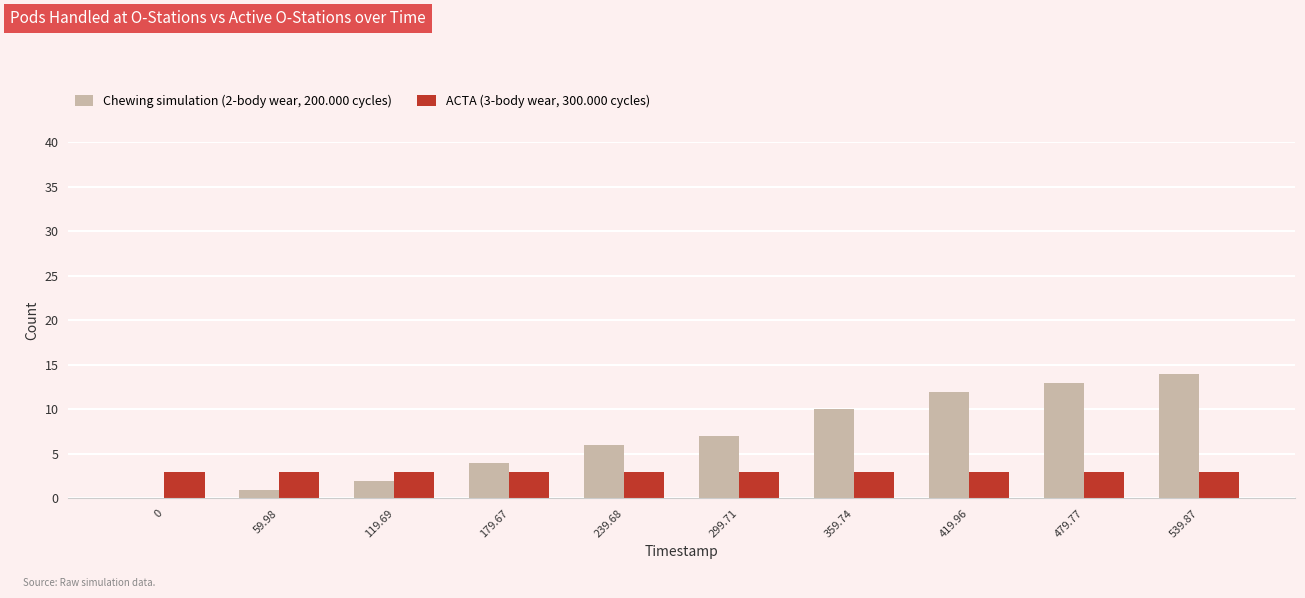

Which series changed the most between 119.69 and 239.68?

Chewing simulation (2-body wear, 200.000 cycles)